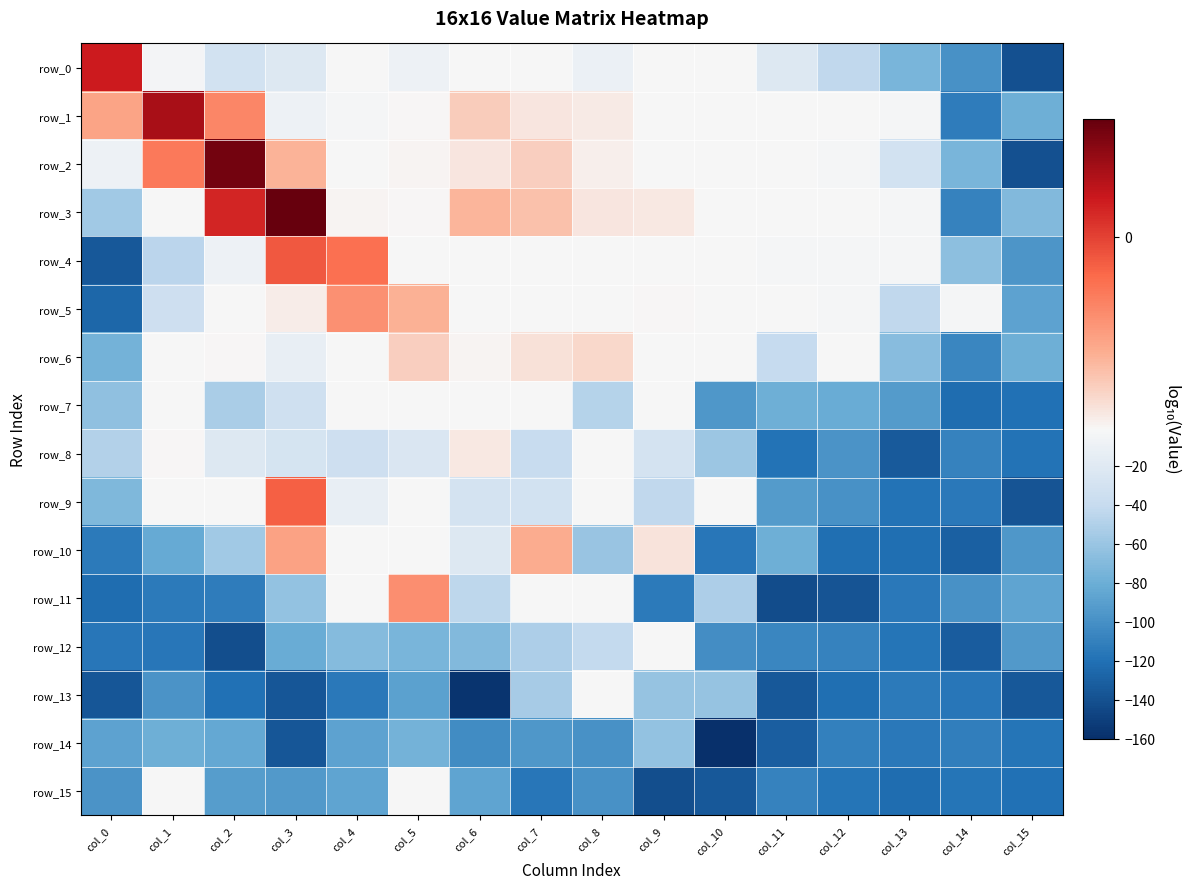

Reading left to right, extract all data points from this chart.

row_0: 0.2	-4.3	-30.6	-22.0	-1.9	-9.9	-1.3	-1.7	-10.4	-1.4	-1.4	-22.1	-42.8	-74.6	-98.4	-140.1
row_1: -0.7	0.4	-0.5	-9.0	-2.8	-1.3	-1.0	-1.2	-1.2	-1.3	-1.6	-1.9	-2.1	-3.2	-112.9	-78.9
row_2: -9.6	-0.4	0.7	-0.8	-1.9	-1.3	-1.2	-1.0	-1.2	-1.3	-1.5	-1.8	-2.7	-30.4	-74.5	-139.7
row_3: -57.1	-2.1	0.2	0.8	-1.3	-1.3	-0.8	-0.9	-1.2	-1.2	-1.3	-2.2	-2.5	-3.4	-109.3	-70.7
row_4: -135.3	-45.3	-9.4	-0.1	-0.3	-1.7	-1.4	-1.6	-1.9	-1.8	-1.8	-2.7	-2.9	-2.6	-65.9	-96.7
row_5: -126.6	-34.1	-2.1	-1.2	-0.6	-0.8	-1.6	-1.3	-1.6	-1.3	-2.3	-2.4	-2.6	-43.2	-2.8	-88.3
row_6: -76.7	-1.8	-1.3	-13.1	-2.1	-1.0	-1.3	-1.2	-1.1	-1.3	-1.5	-40.8	-1.8	-67.4	-106.7	-79.1
row_7: -63.7	-1.3	-53.5	-33.5	-1.8	-1.4	-1.7	-1.3	-48.2	-2.2	-94.8	-79.6	-81.0	-92.7	-122.7	-120.3
row_8: -49.1	-1.3	-22.4	-28.6	-34.9	-24.0	-1.2	-38.7	-1.9	-28.7	-59.2	-118.8	-98.0	-133.7	-109.1	-118.6
row_9: -72.0	-1.4	-1.3	-0.2	-12.8	-1.5	-29.4	-30.4	-1.6	-42.9	-1.6	-92.7	-99.2	-118.4	-114.7	-136.9
row_10: -114.1	-82.6	-57.0	-0.7	-1.9	-1.3	-21.6	-0.8	-60.0	-1.2	-116.4	-78.6	-121.3	-120.9	-130.1	-95.1
row_11: -122.2	-113.3	-112.5	-62.3	-2.1	-0.5	-44.1	-1.4	-2.0	-113.3	-52.2	-142.1	-136.9	-114.7	-98.9	-86.3
row_12: -116.7	-116.2	-140.7	-81.7	-69.4	-73.6	-70.9	-51.1	-41.4	-1.7	-101.3	-106.7	-108.3	-117.6	-132.7	-94.2
row_13: -135.6	-98.1	-119.8	-136.6	-114.5	-89.2	-157.0	-54.7	-1.6	-61.9	-62.0	-134.9	-121.2	-113.5	-116.4	-134.9
row_14: -87.4	-78.5	-83.5	-136.7	-87.9	-76.8	-102.5	-95.4	-99.5	-62.8	-160.5	-130.9	-110.3	-114.6	-111.4	-117.8
row_15: -97.1	-1.4	-90.9	-94.1	-86.6	-1.9	-86.8	-116.6	-99.4	-141.0	-134.9	-108.3	-117.0	-122.3	-117.9	-120.6